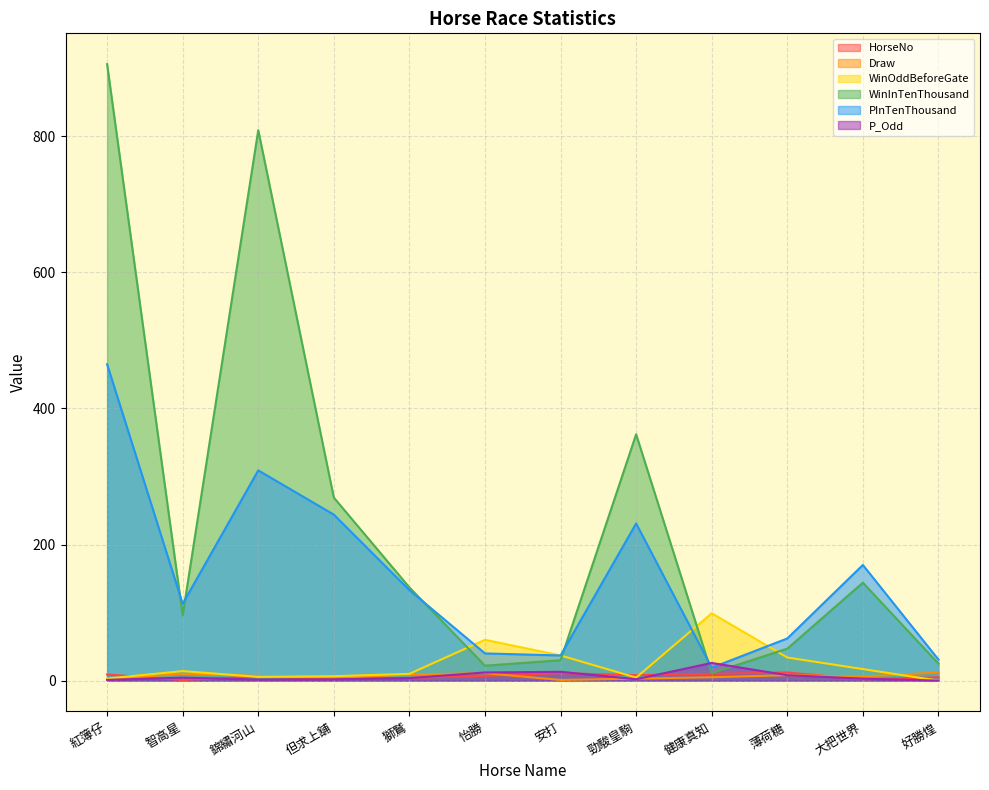

Between 勁駿皇駒 and 大把世界, which is larger?

勁駿皇駒